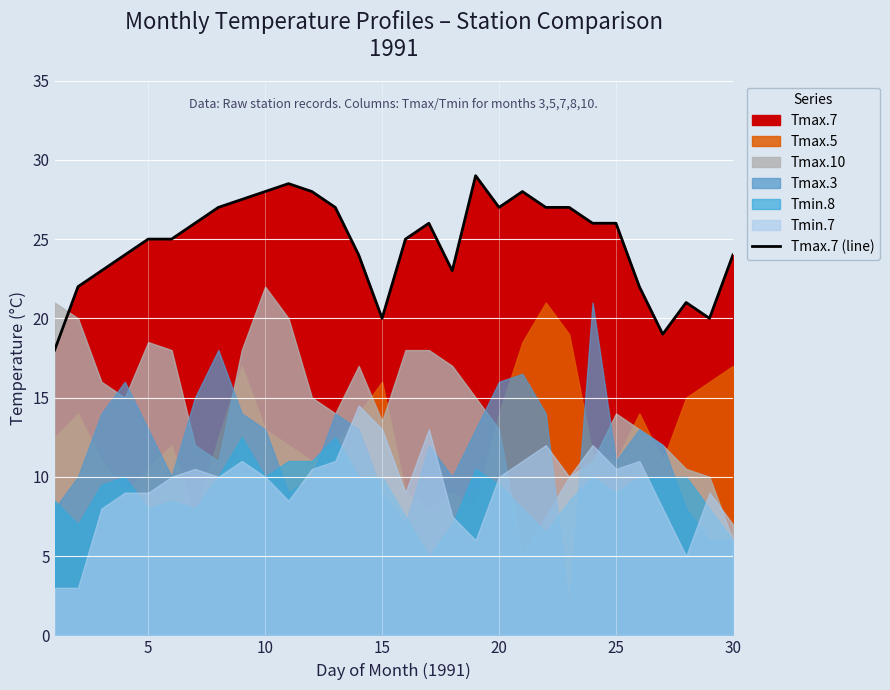

True or false: Tmax.7 (line) has a value of 27.0 at 20.

True